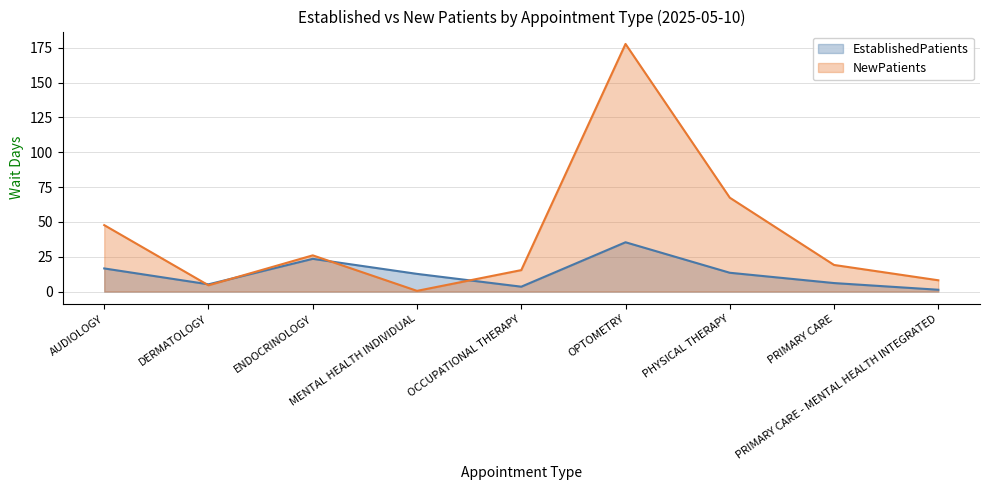

What is the value of the EstablishedPatients point at the 3rd from the left?

23.5